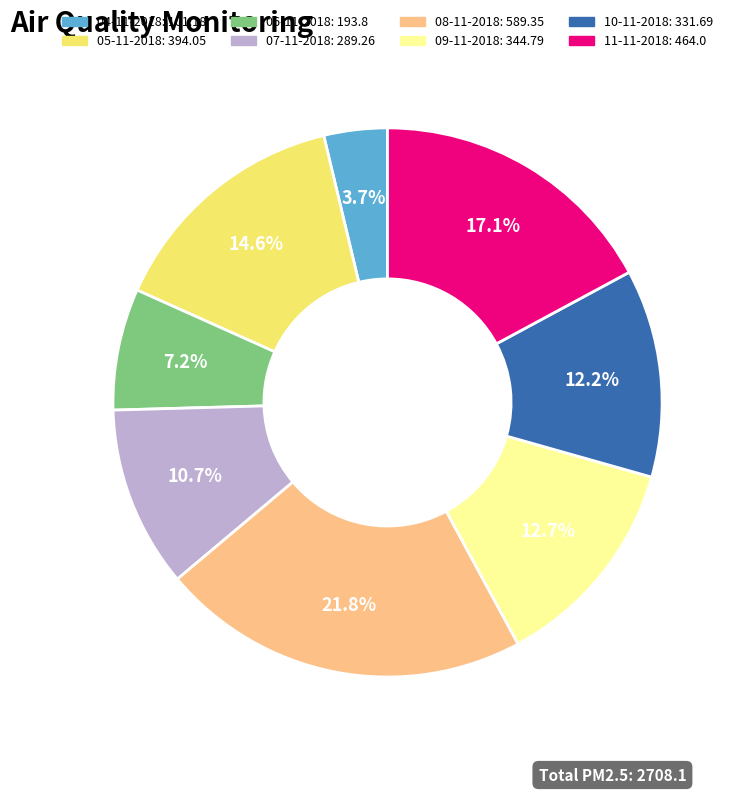

Count the number of slices in the pie.

8